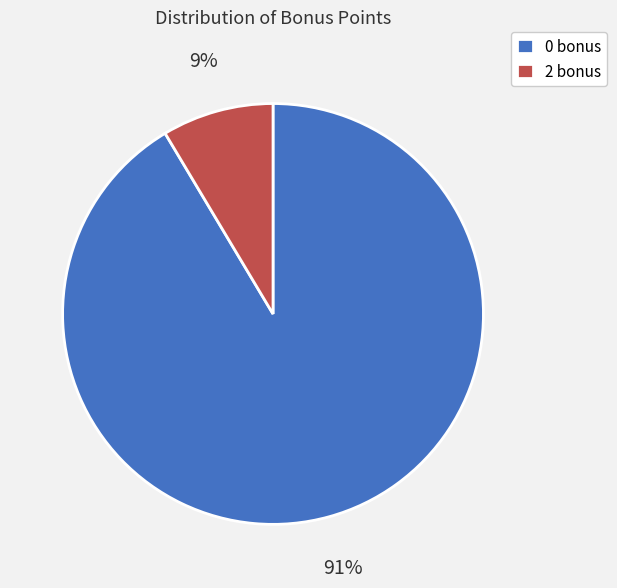

How many segments does this pie chart have?

2